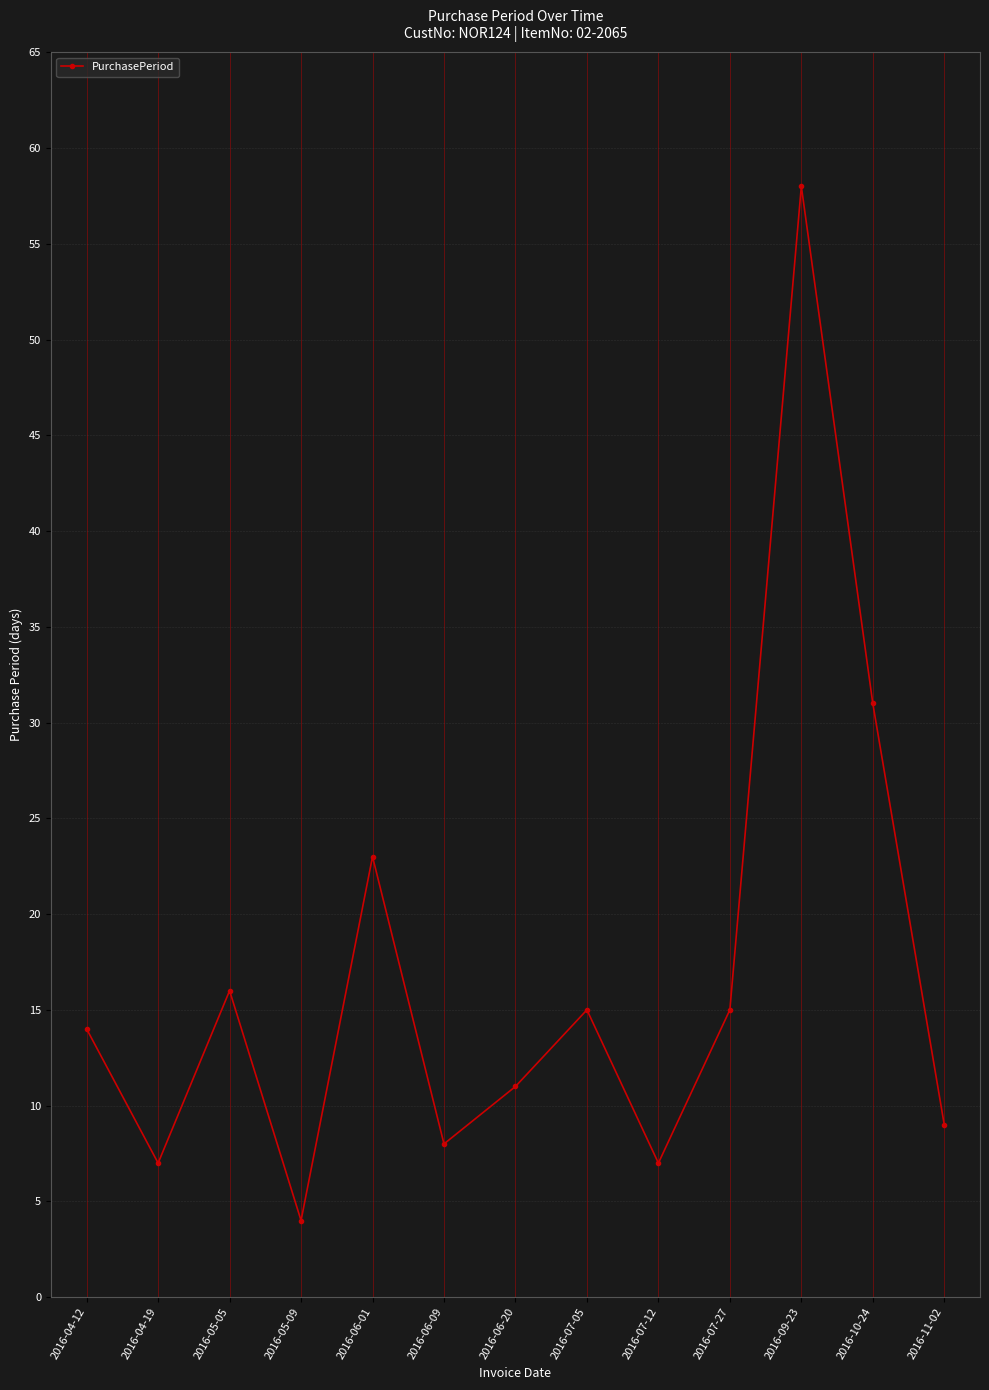

True or false: the data shows 7 at 2016-04-19.

True